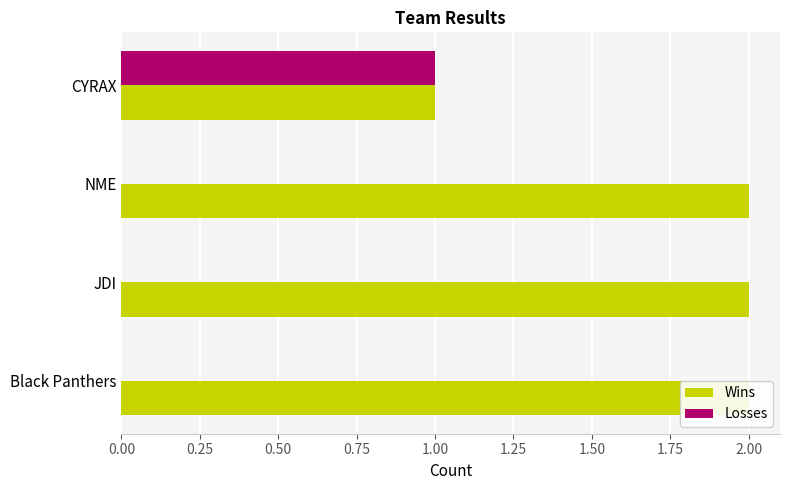

What is the maximum value for Losses?

1